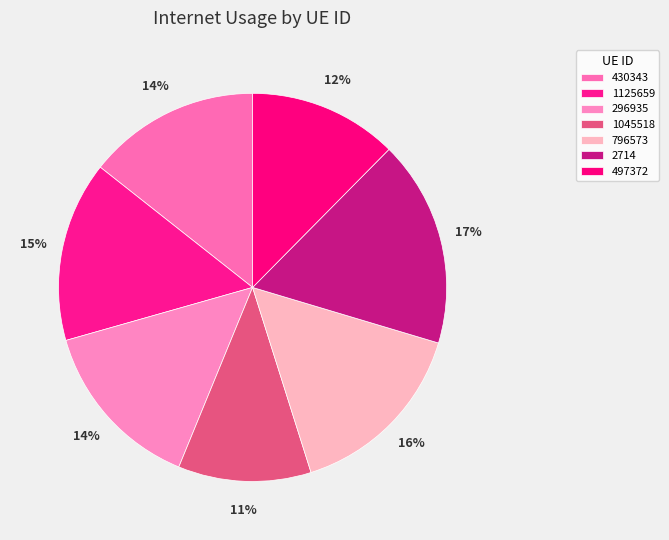

Between 497372 and 296935, which is larger?

296935